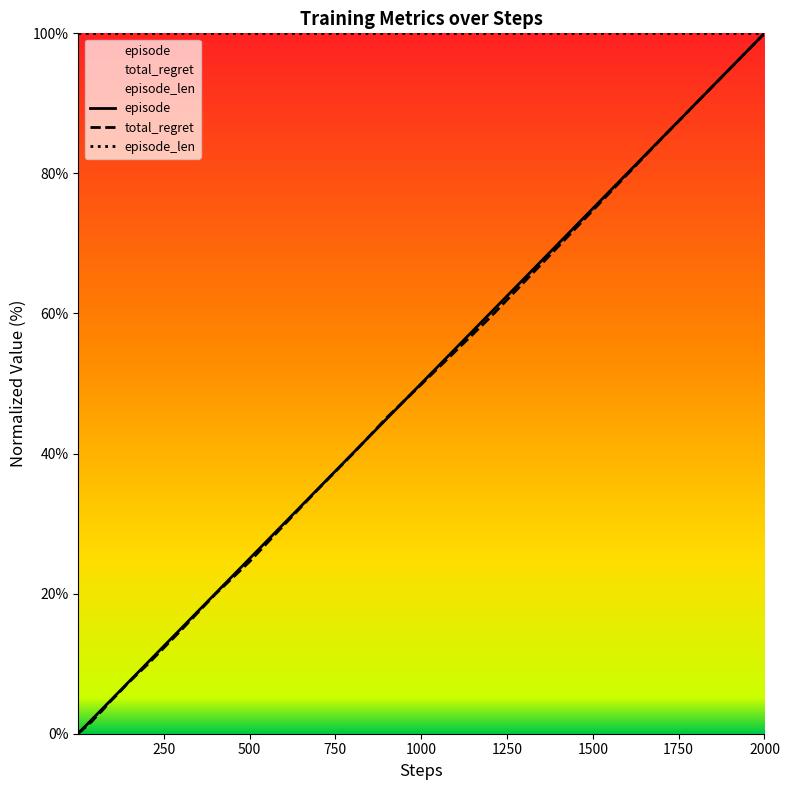

How many lines are shown in the chart?

3